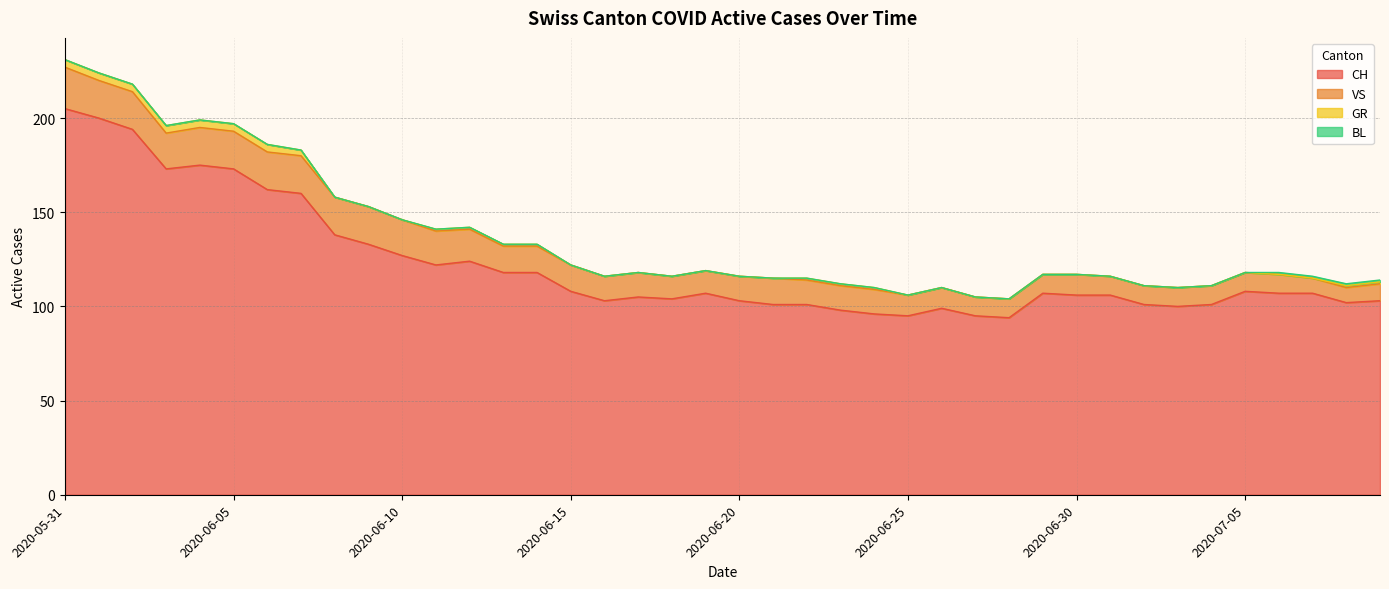

What is the difference between the CH values at 2020-06-18 and 2020-06-23?

6